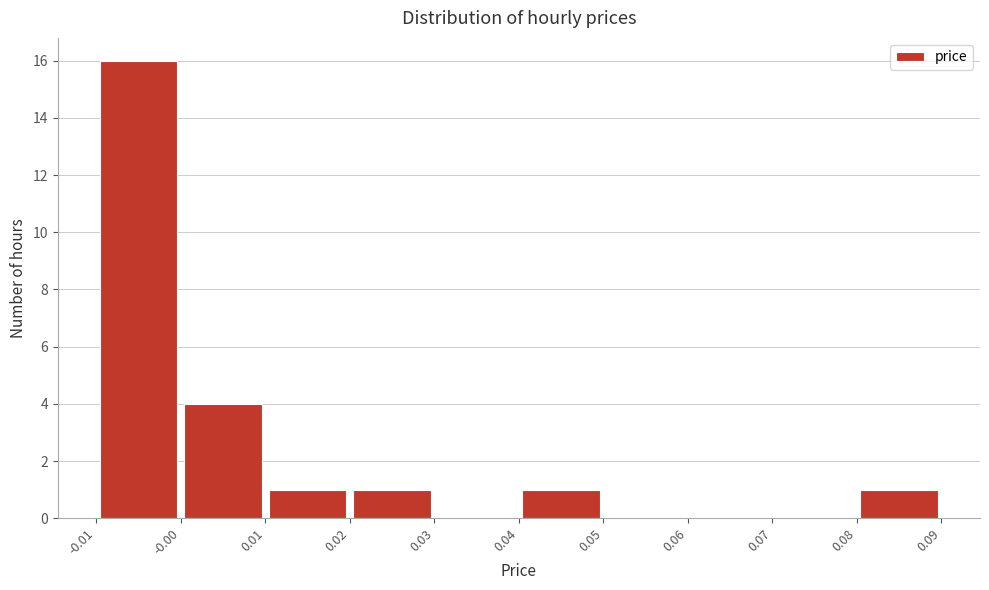

Reading left to right, list every bar in this chart as the range it spans on the x-axis followed by its height. The values are not printed on the chart, so give them approximately, as read against the axis.

-0.01 to -0.00: 16
-0.00 to 0.01: 4
0.01 to 0.02: 1
0.02 to 0.03: 1
0.03 to 0.04: 0
0.04 to 0.05: 1
0.05 to 0.06: 0
0.06 to 0.07: 0
0.07 to 0.08: 0
0.08 to 0.09: 1